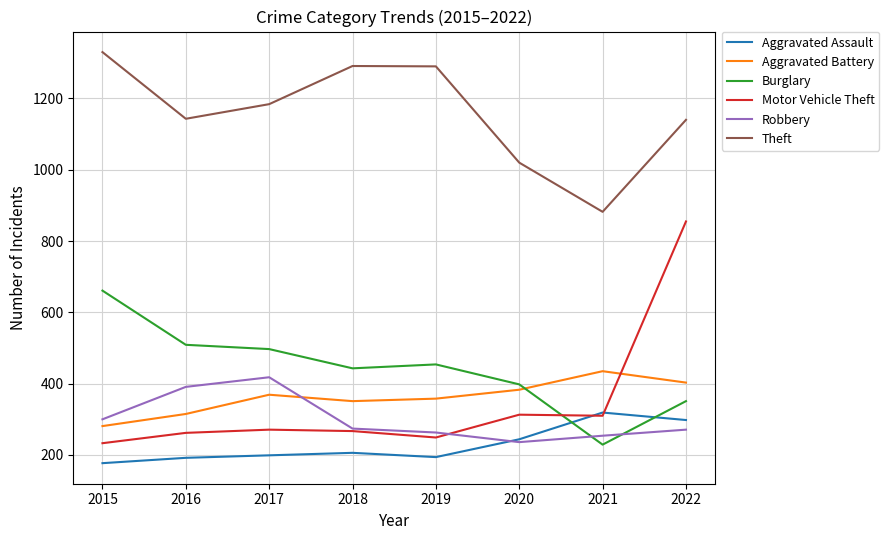

What is the difference between the highest and lowest values at 2021?

653